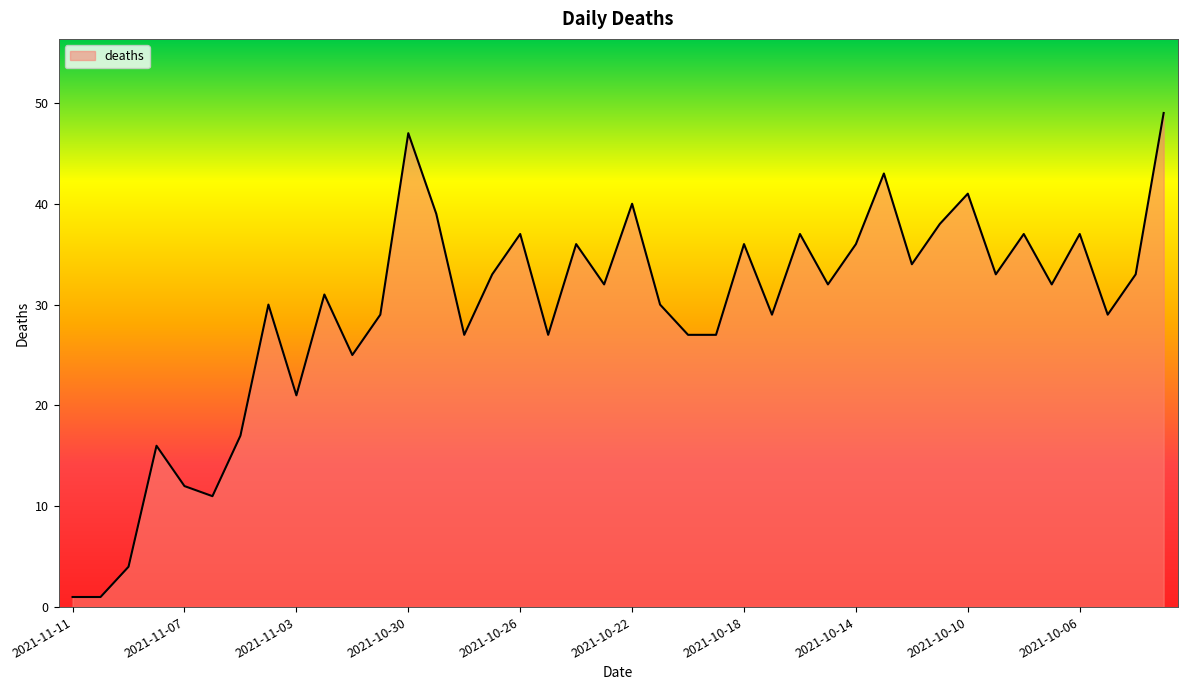

What is the maximum value shown in the chart?

49